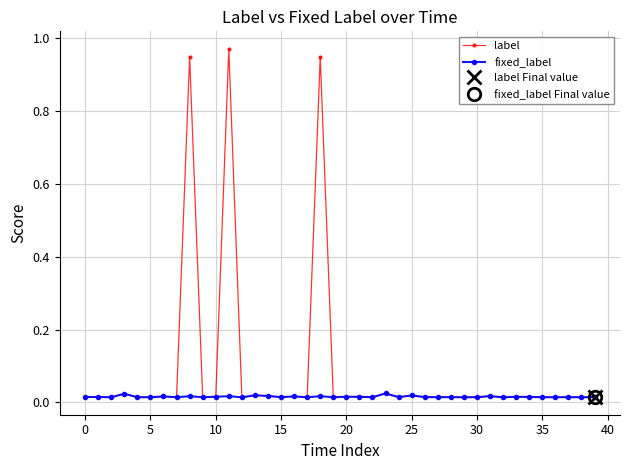

Reading left to right, what are all the values shown in this chart?

label: 0.0	0.0	0.0	0.0	0.0	0.0	0.0	0.0	0.9	0.0	0.0	1.0	0.0	0.0	0.0	0.0	0.0	0.0	0.9	0.0	0.0	0.0	0.0	0.0	0.0	0.0	0.0	0.0	0.0	0.0	0.0	0.0	0.0	0.0	0.0	0.0	0.0	0.0	0.0	0.0
fixed_label: 0.0	0.0	0.0	0.0	0.0	0.0	0.0	0.0	0.0	0.0	0.0	0.0	0.0	0.0	0.0	0.0	0.0	0.0	0.0	0.0	0.0	0.0	0.0	0.0	0.0	0.0	0.0	0.0	0.0	0.0	0.0	0.0	0.0	0.0	0.0	0.0	0.0	0.0	0.0	0.0